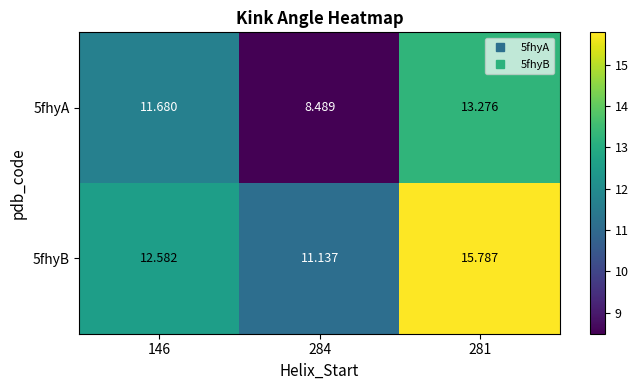

Is the value of 5fhyB at 281 greater than the value of 5fhyA at 146?

Yes